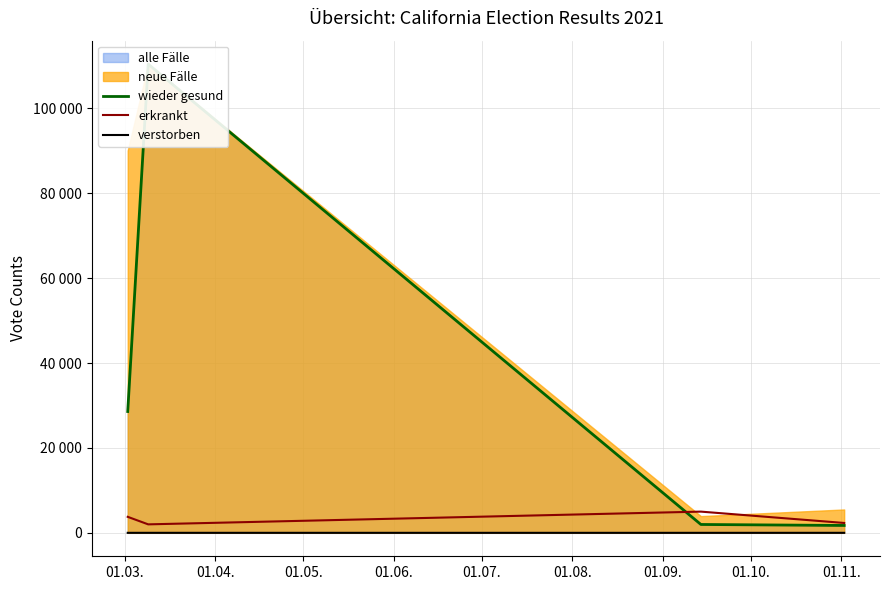

The value of verstorben at 01.05. is 1. True or false?

True